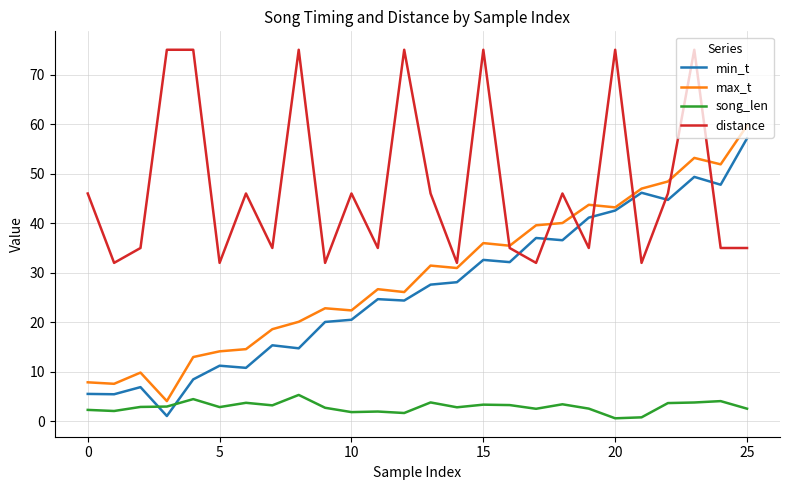

What is the highest value of the song_len series?

5.4